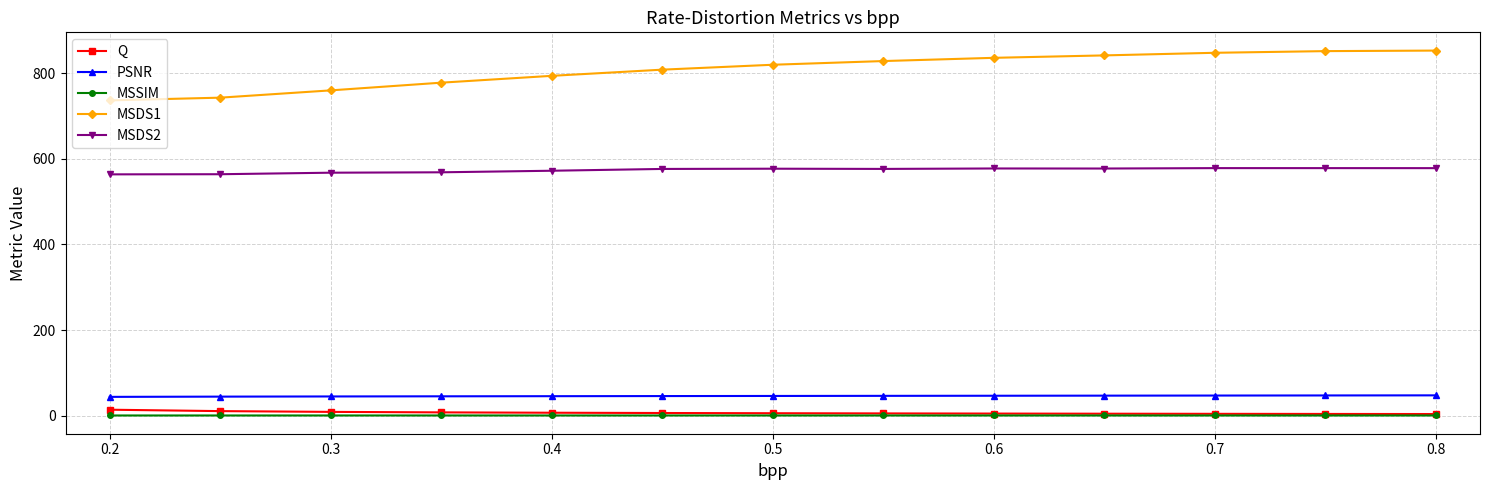

What is the maximum value shown in the chart?

852.4